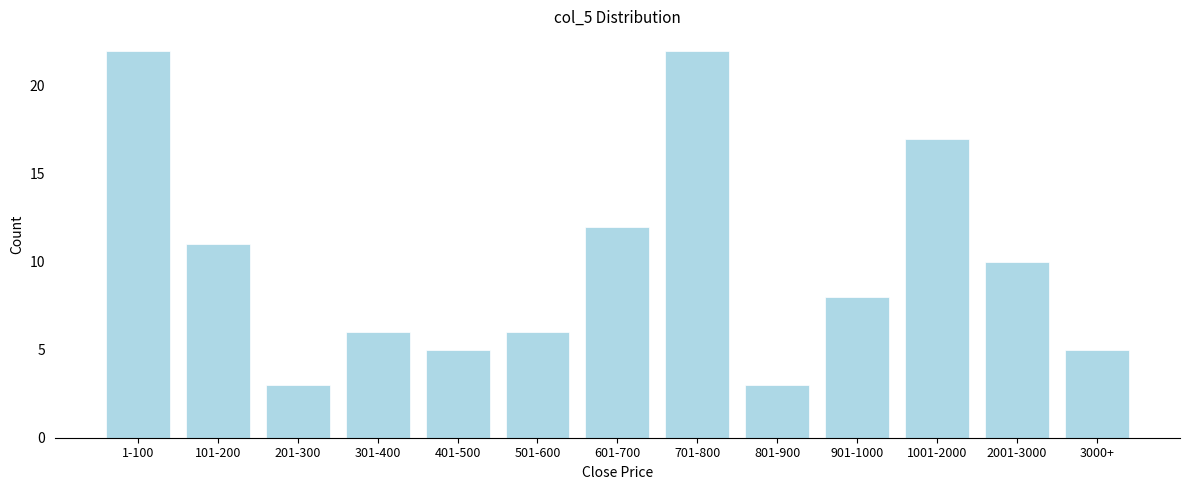

Reading left to right, list all the values displayed in this chart.

1-100=22	101-200=11	201-300=3	301-400=6	401-500=5	501-600=6	601-700=12	701-800=22	801-900=3	901-1000=8	1001-2000=17	2001-3000=10	3000+=5